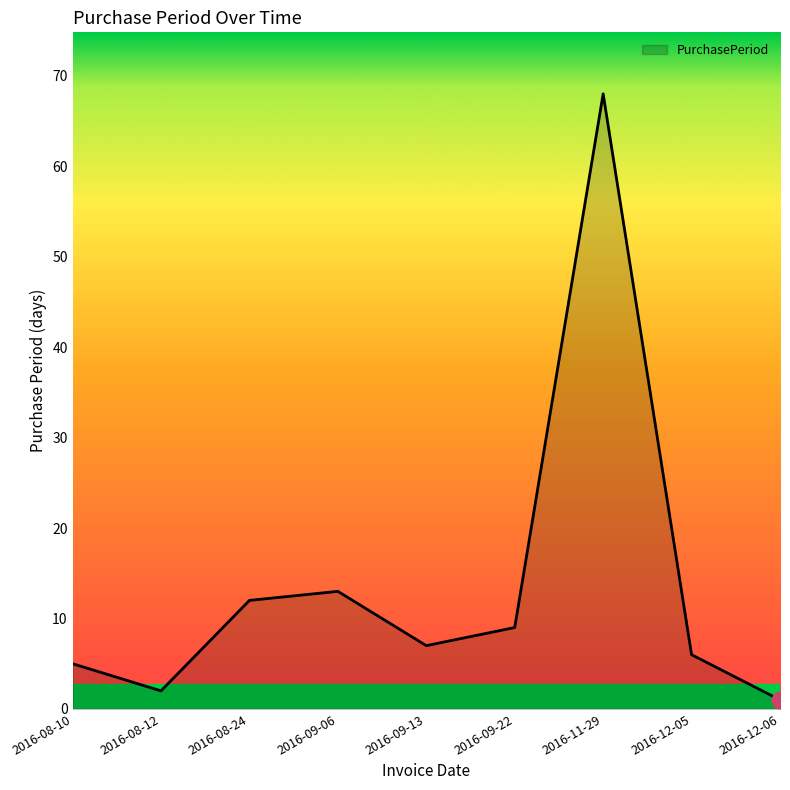

What is the difference between the values at 2016-11-29 and 2016-09-06?

55